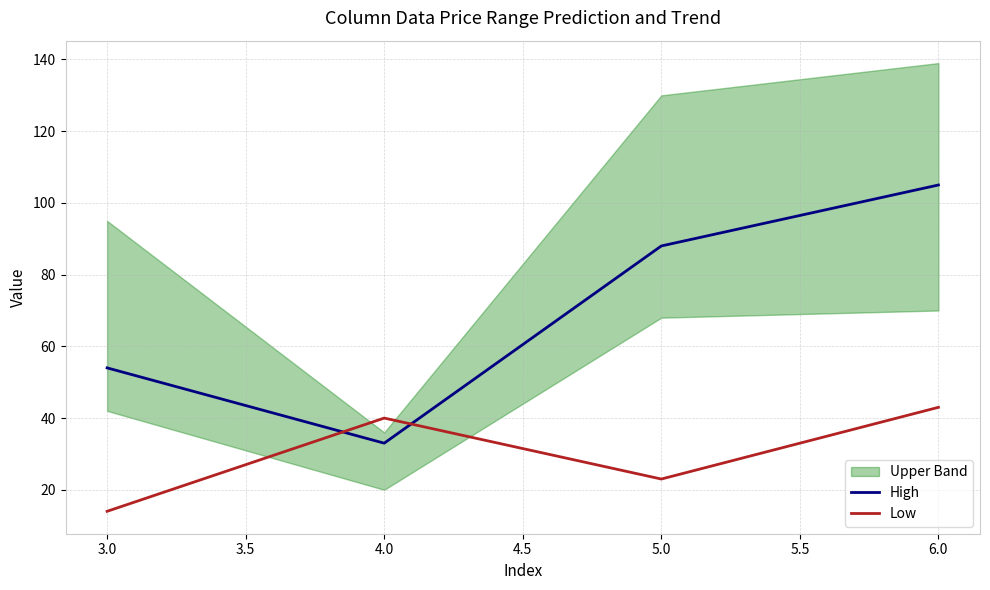

Where do Low and High first cross each other?

3.0 and 4.0